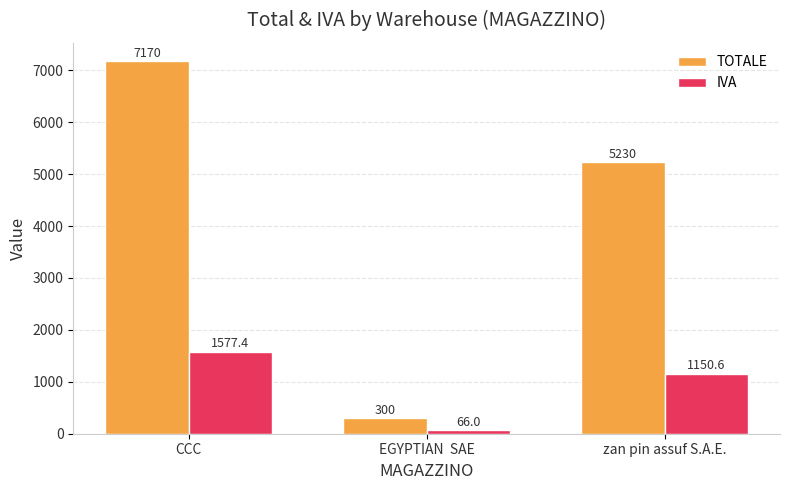

Rank the series at zan pin assuf S.A.E. from lowest to highest value.

IVA, TOTALE